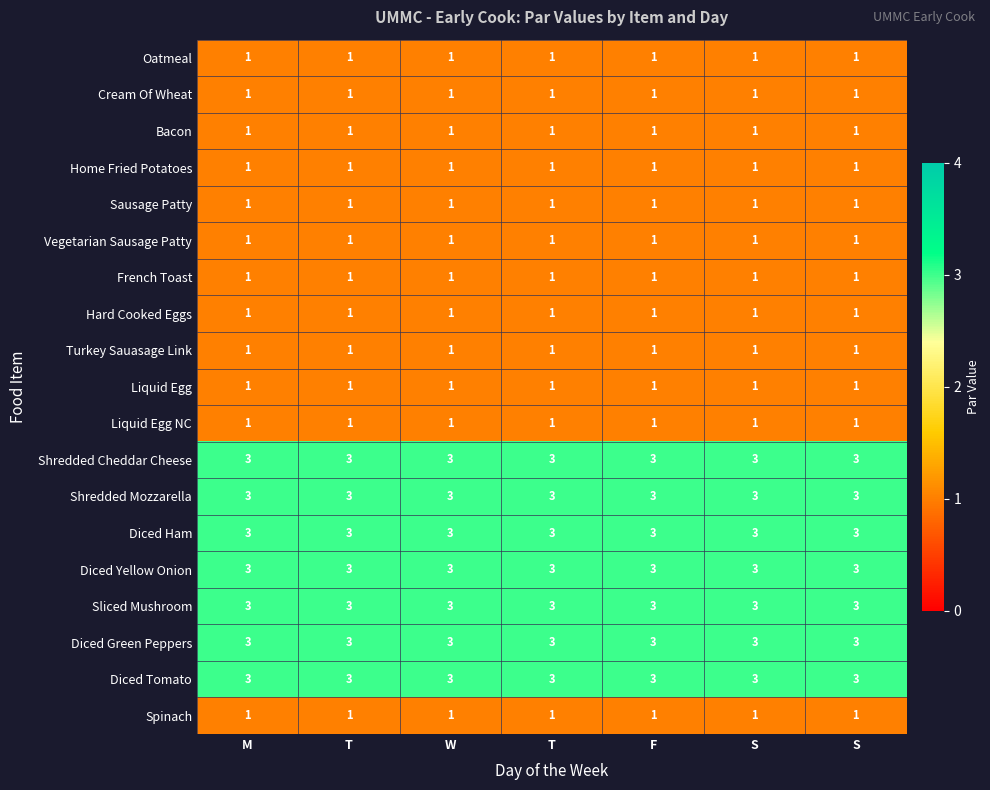

What is the spread (max minus min) of values at S?

2